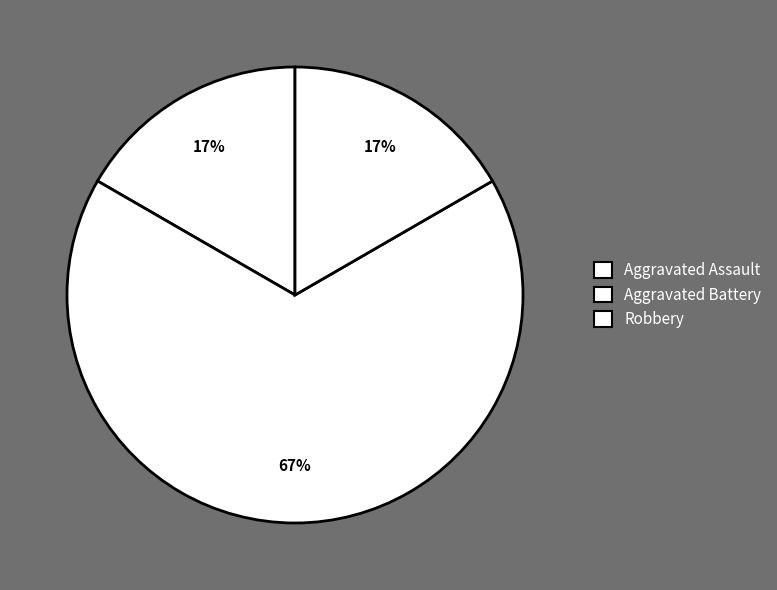

To the nearest percent, what portion does Robbery represent?

17%